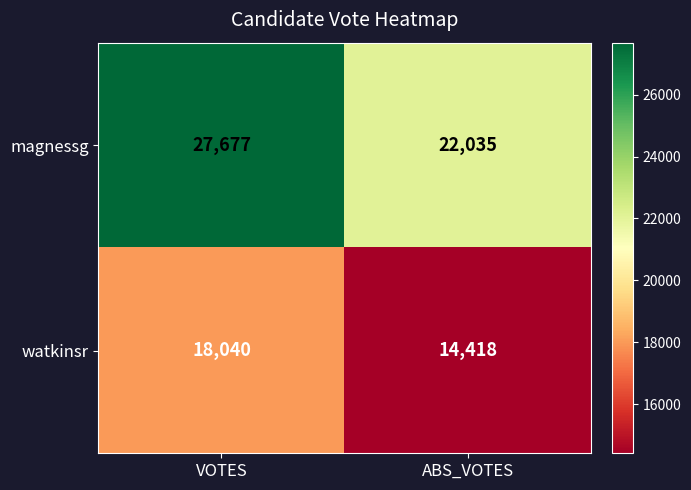

How many data points does each series have?

2